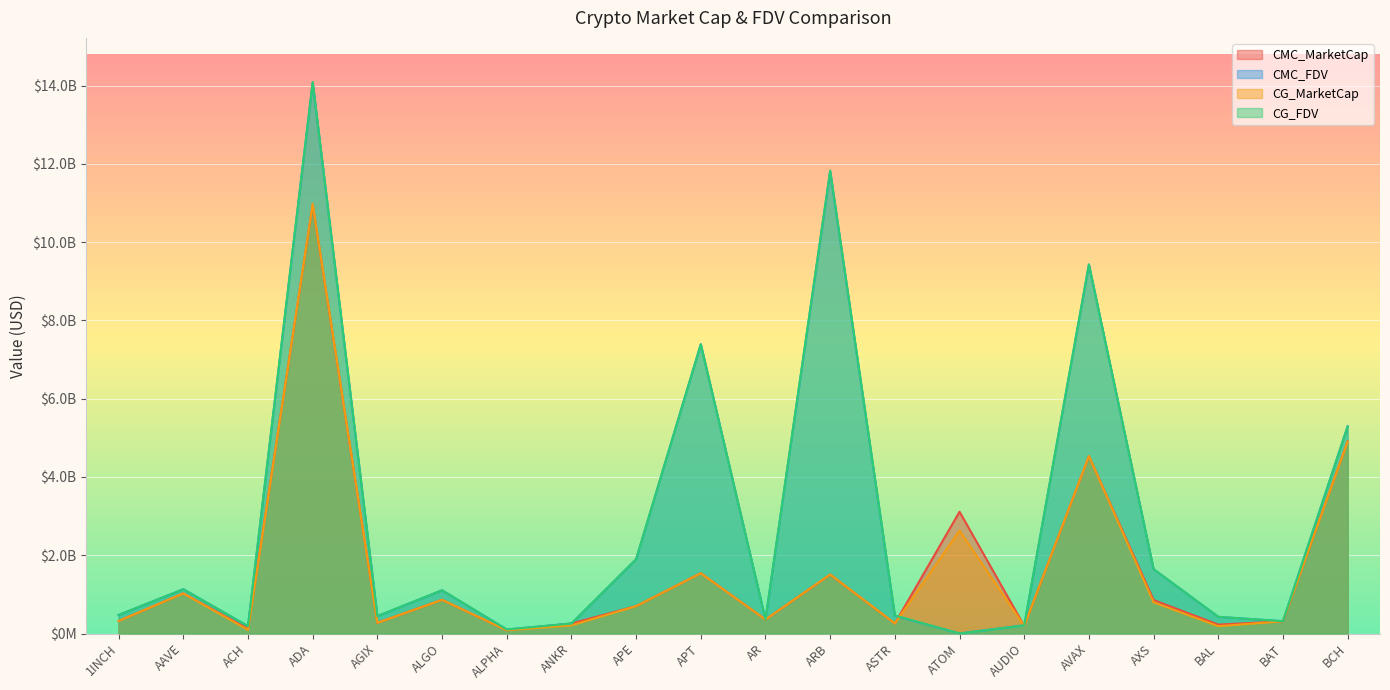

At which category does CG_MarketCap reach its first local valley?

ACH